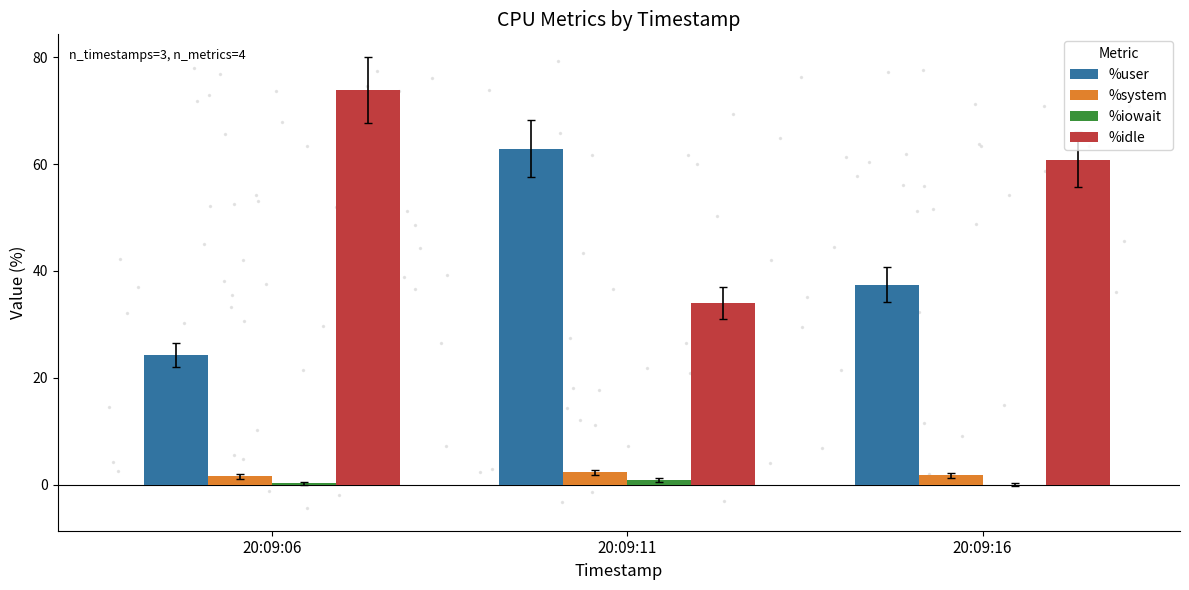

At which label does %idle first exceed 60?

20:09:06